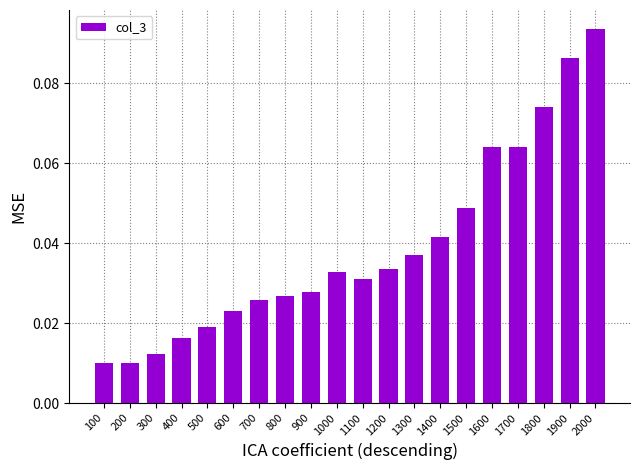

Which label corresponds to the largest value in the chart?

2000